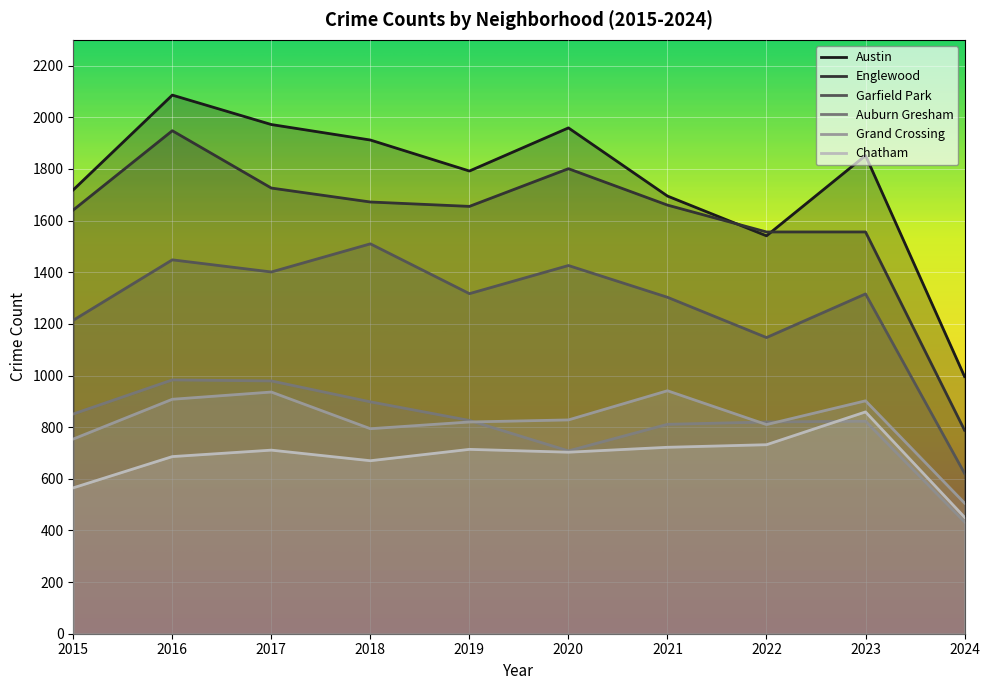

What is the lowest value of the Austin series?

996